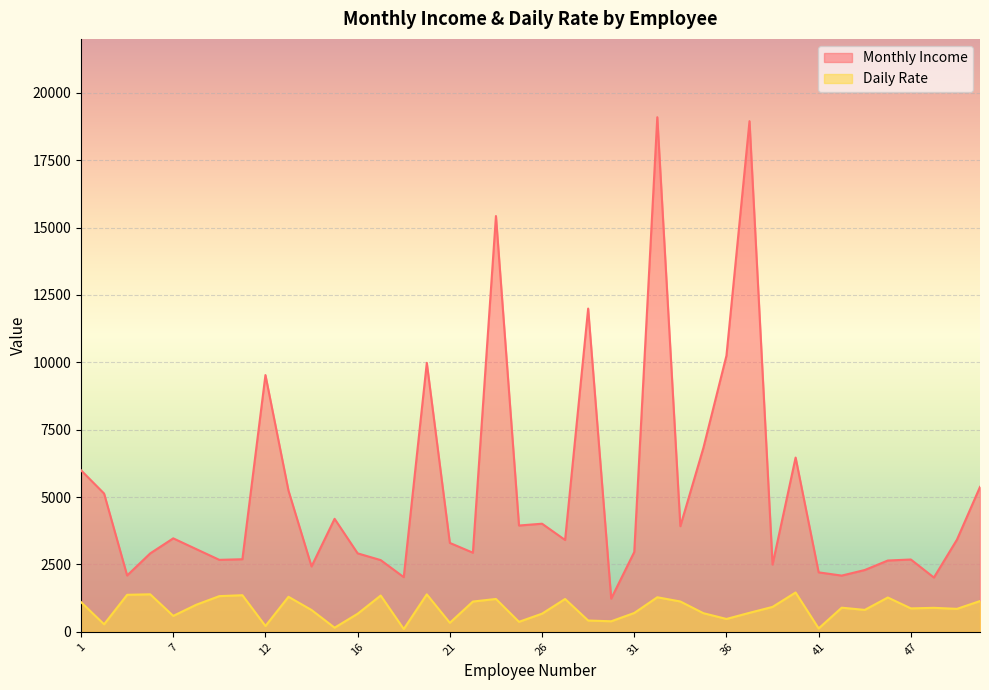

How many lines are shown in the chart?

2